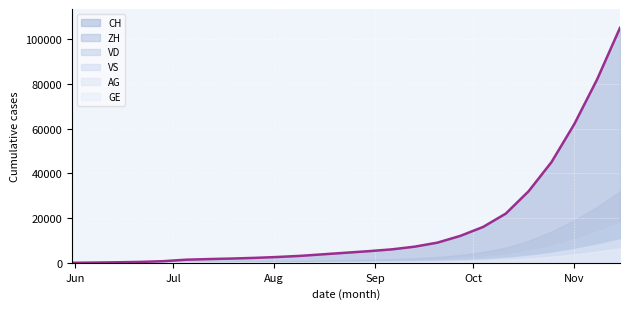

What is the greatest value displayed?

105000